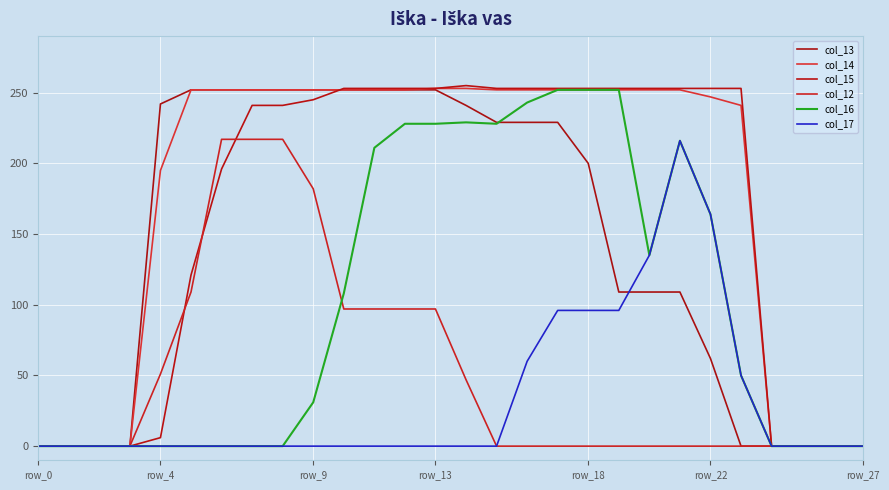

How many lines are shown in the chart?

6